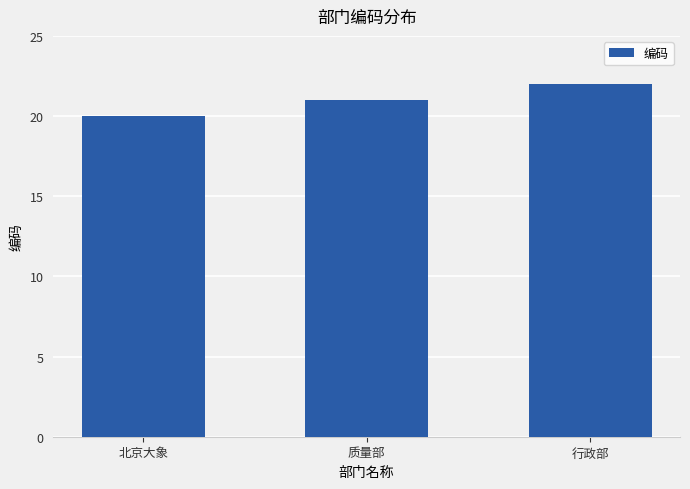

Rank the categories by value from highest to lowest.

行政部, 质量部, 北京大象